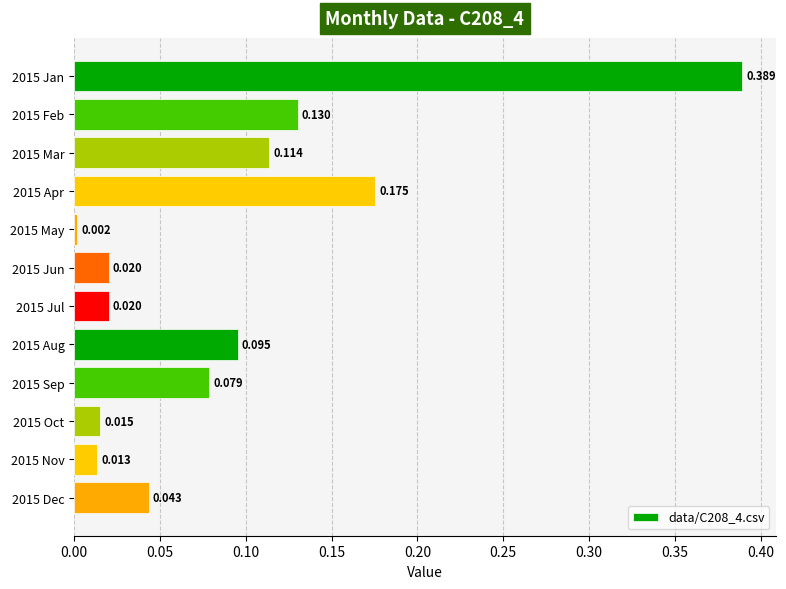

At which category does the chart reach its minimum across all series?

2015 May